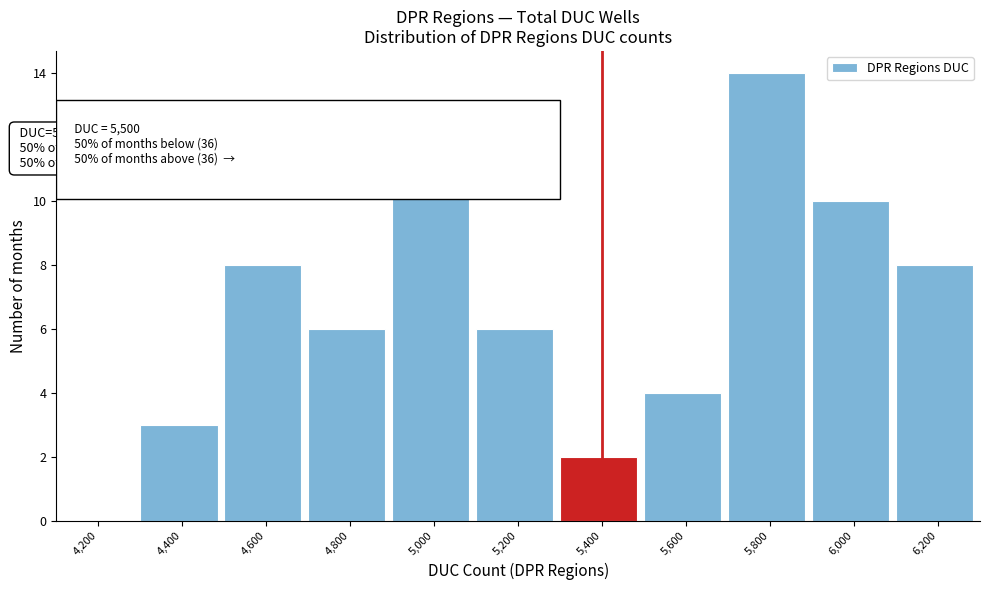

Reading left to right, transcribe all the data shown in this chart.

4,200=0	4,400=3	4,600=8	4,800=6	5,000=11	5,200=6	5,400=2	5,600=4	5,800=14	6,000=10	6,200=8